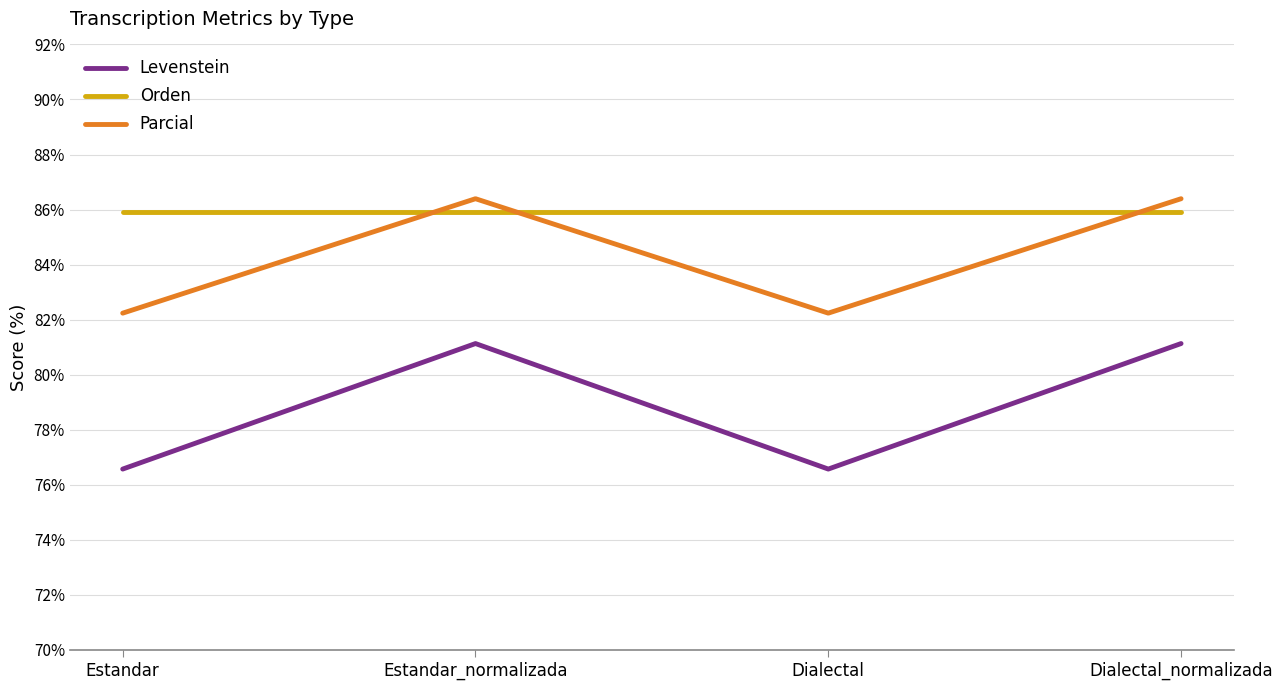

What is the difference between the highest and lowest values at Dialectal_normalizada?

5.3